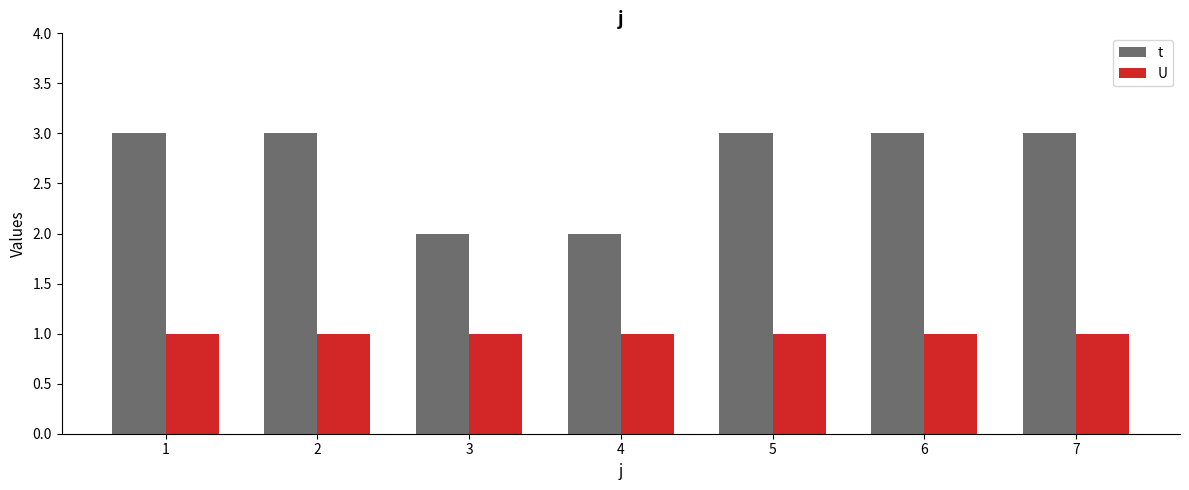

What is the value of the t bar at the 7th from the left?

3